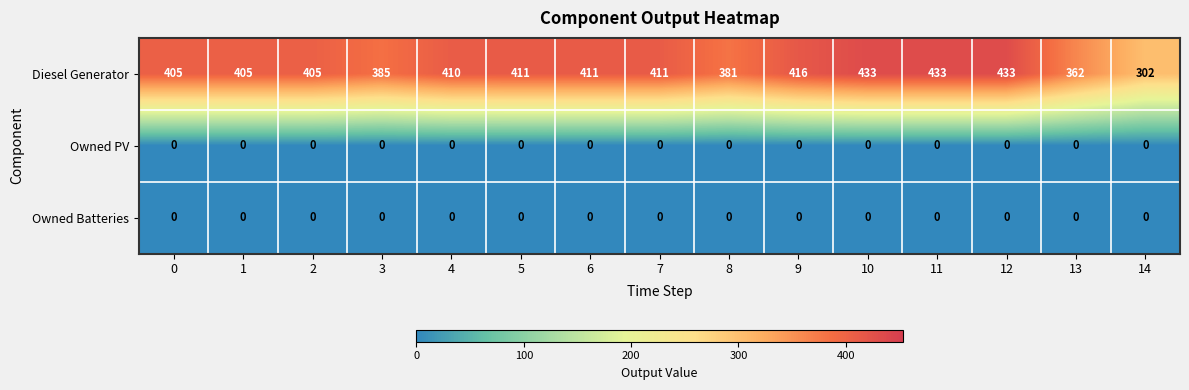

The value of Owned PV at 10 is 0. True or false?

True